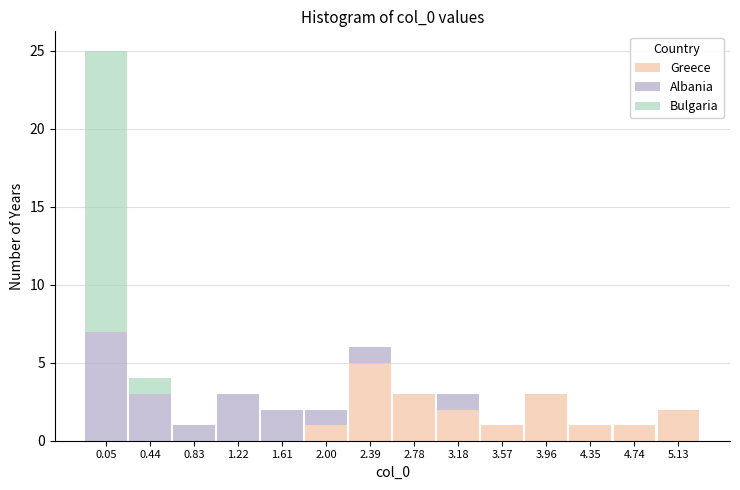

The value of Greece at 1.22 is 0. True or false?

True